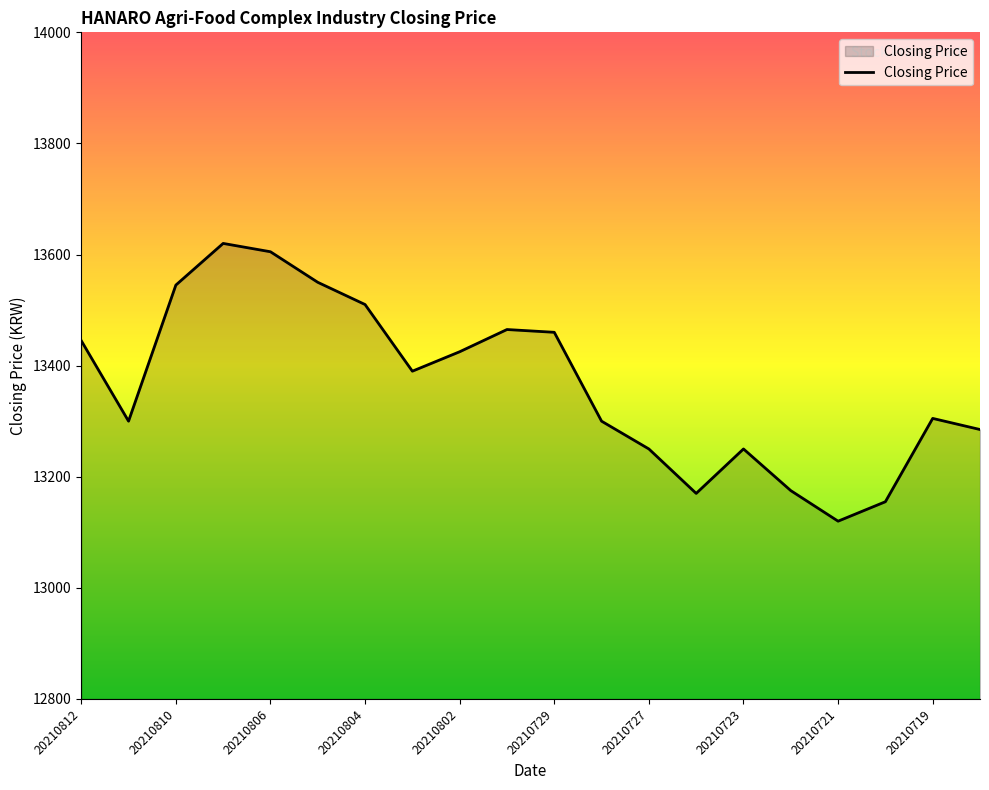

What is the difference between the maximum and minimum values?

500